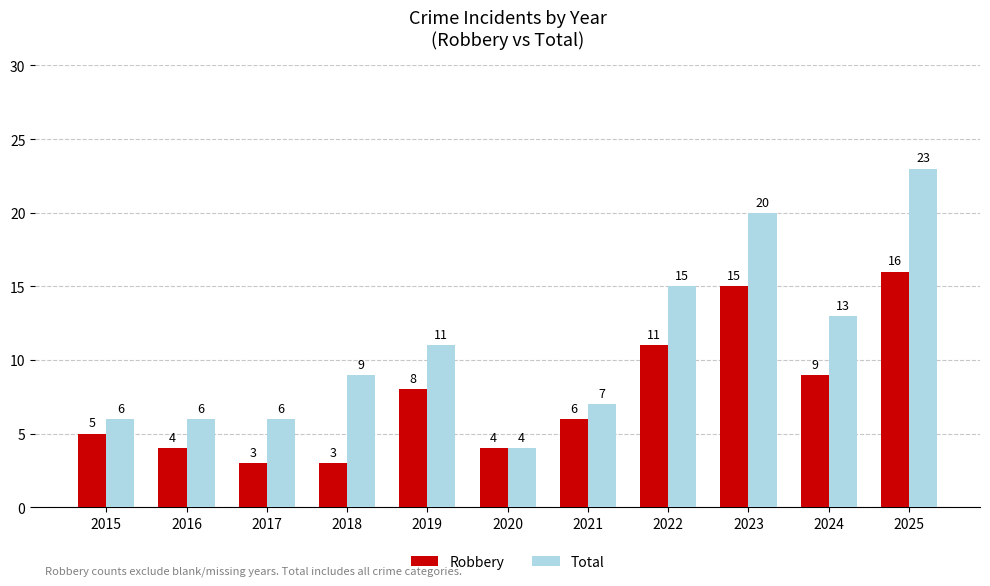

Does the chart contain any negative values?

No